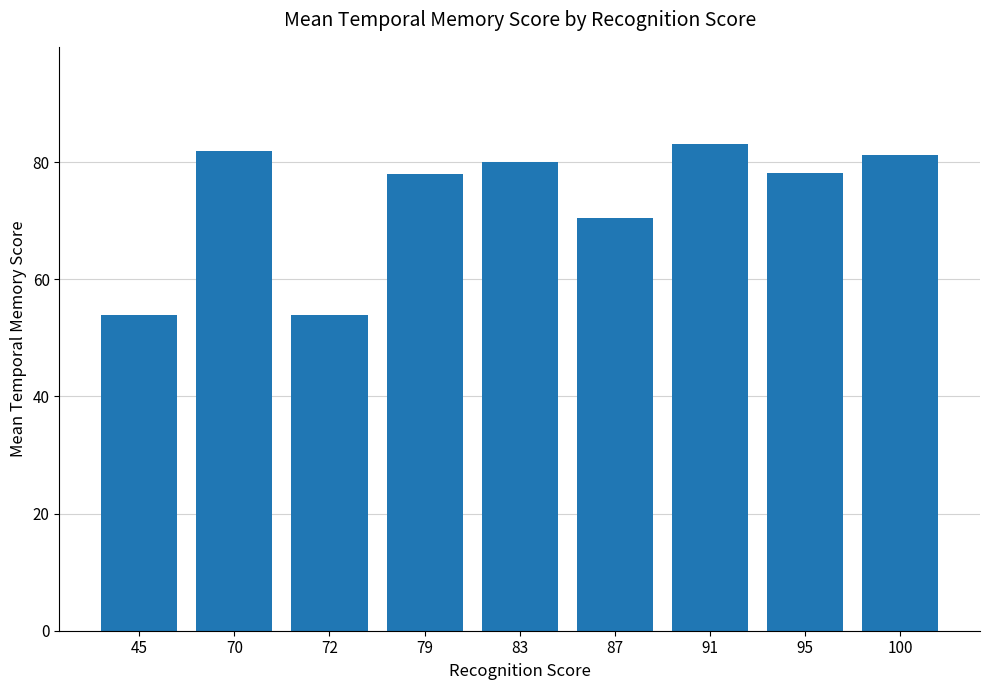

At which label is the value closest to 68?

87